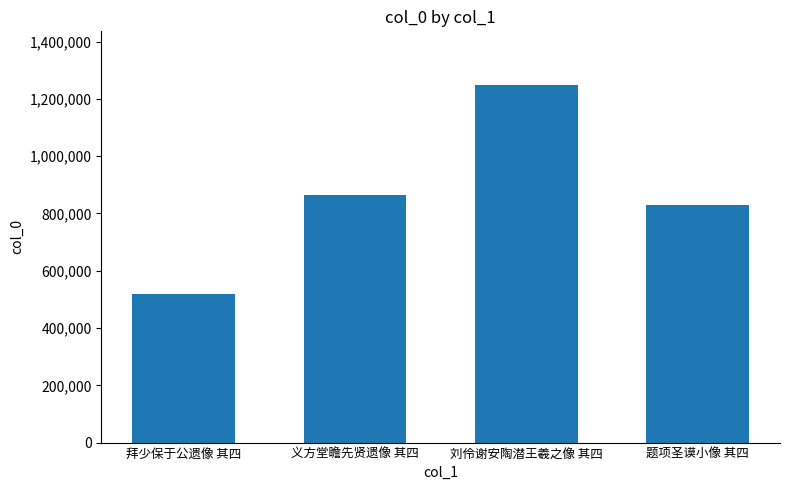

What is the minimum value shown in the chart?

518783